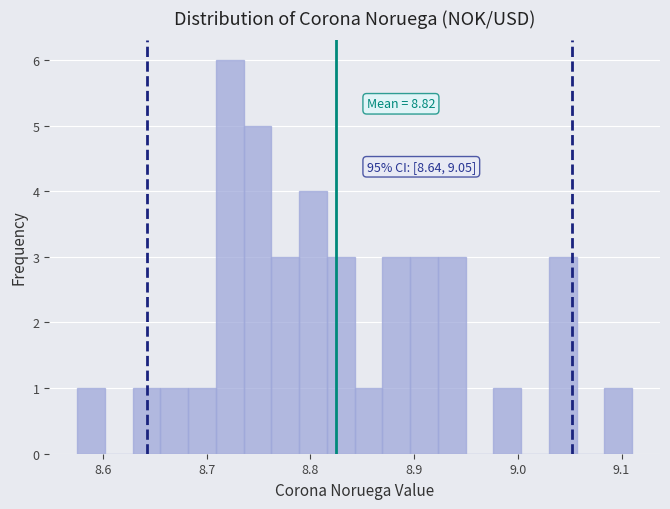

Read against the x-axis, roughly where is the centre of the tallest bar?

8.72